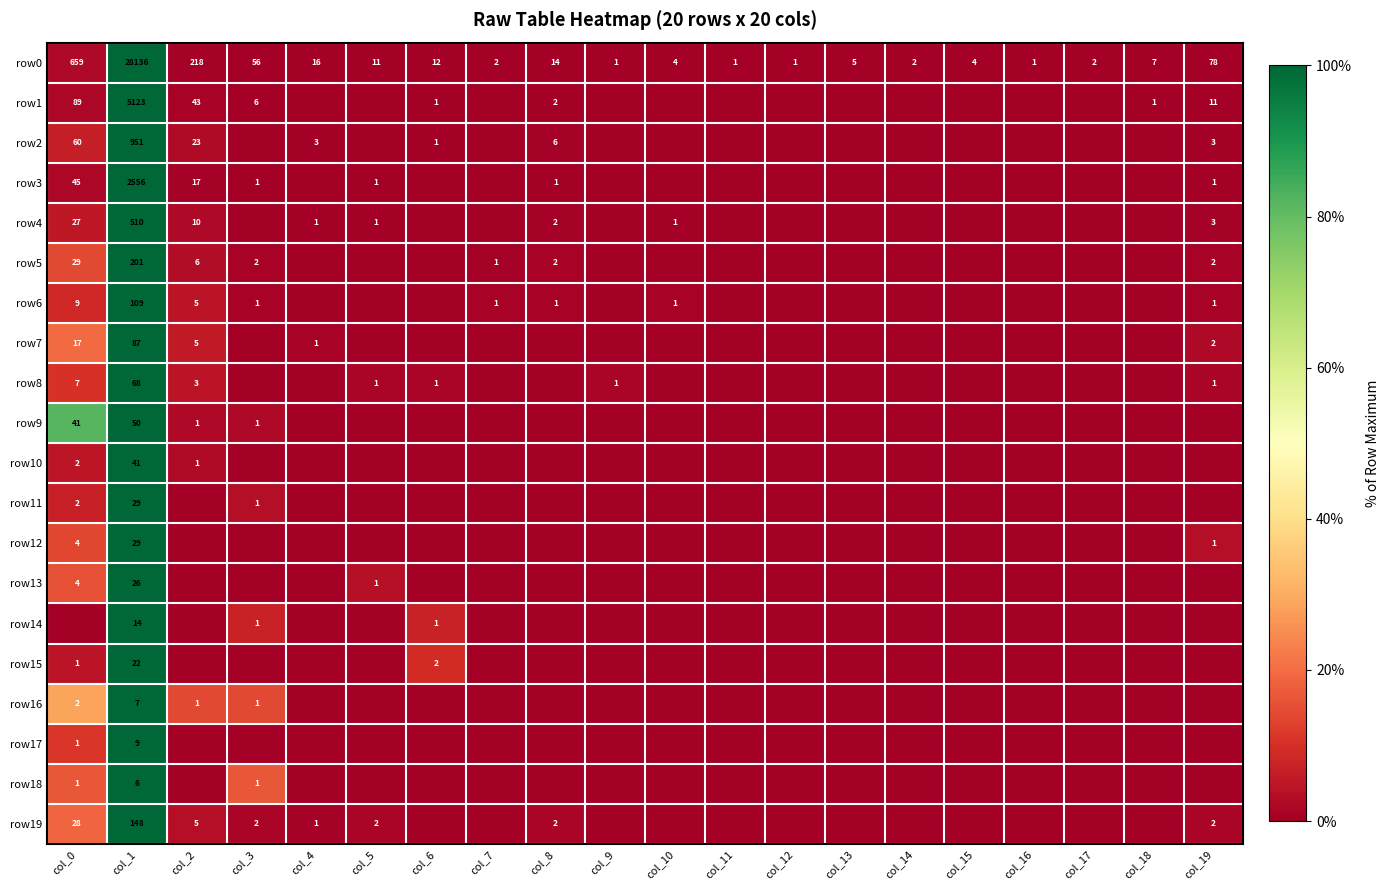

Is it true that row7 equals 1 at col_4?

True